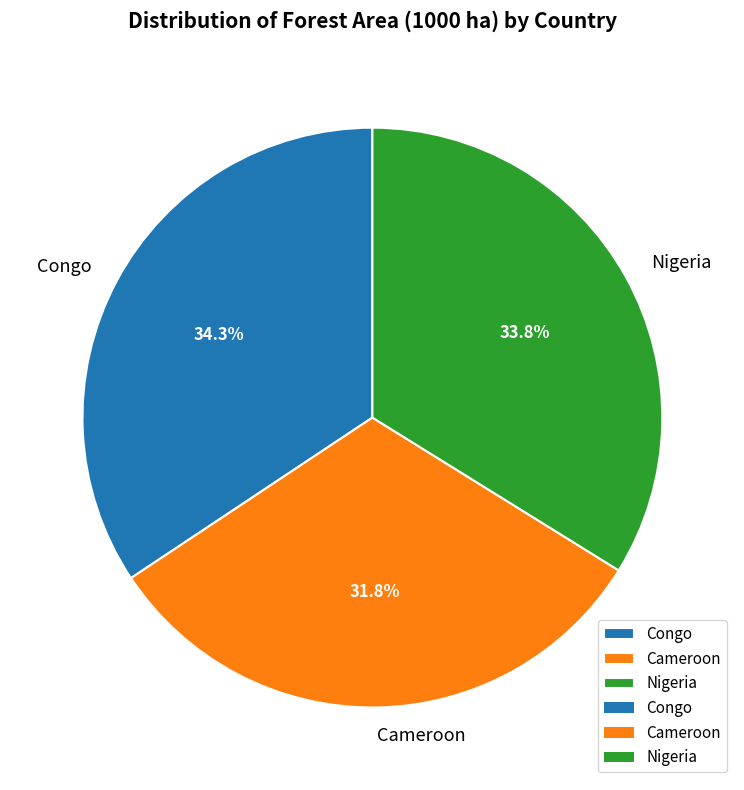

True or false: Nigeria accounts for 43% of the total.

False